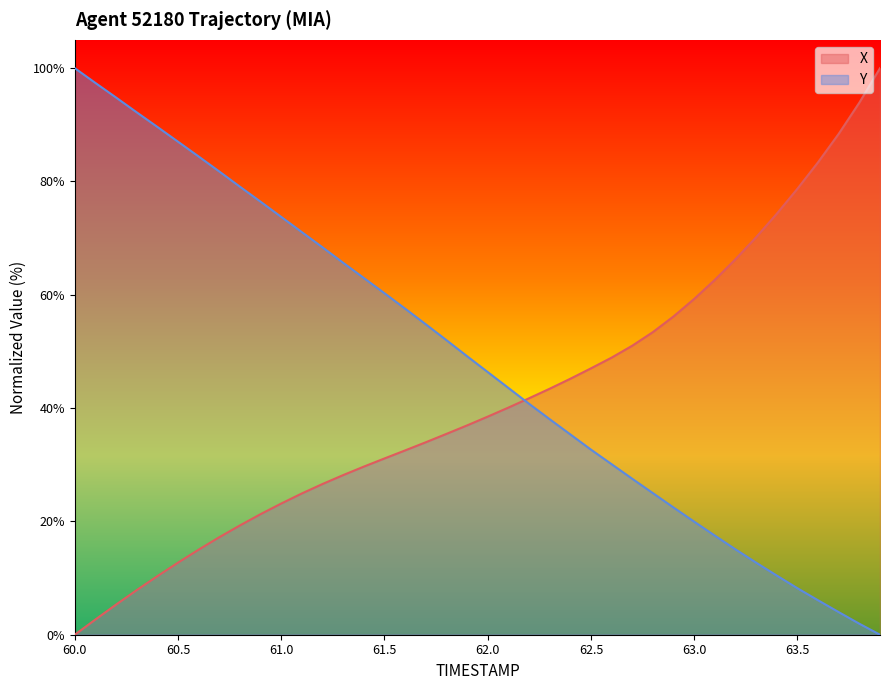

List the series in order of their peak value, highest first.

X, Y